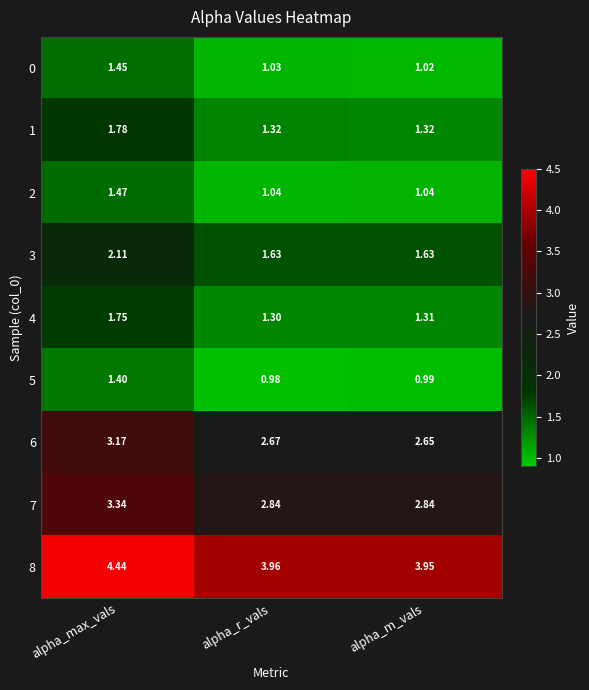

At which category is the sum across all series the highest?

alpha_max_vals